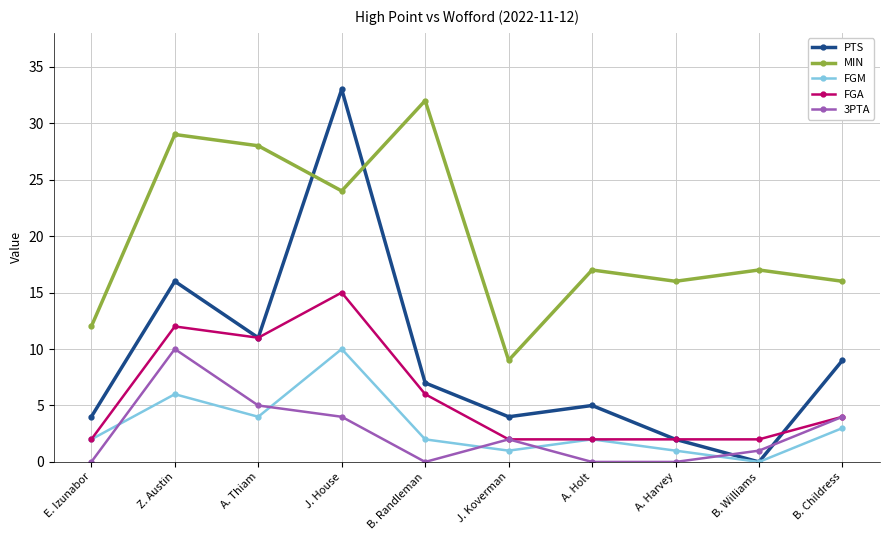

Reading left to right, what are all the values shown in this chart?

PTS: E. Izunabor=4	Z. Austin=16	A. Thiam=11	J. House=33	B. Randleman=7	J. Koverman=4	A. Holt=5	A. Harvey=2	B. Williams=0	B. Childress=9
MIN: E. Izunabor=12	Z. Austin=29	A. Thiam=28	J. House=24	B. Randleman=32	J. Koverman=9	A. Holt=17	A. Harvey=16	B. Williams=17	B. Childress=16
FGM: E. Izunabor=2	Z. Austin=6	A. Thiam=4	J. House=10	B. Randleman=2	J. Koverman=1	A. Holt=2	A. Harvey=1	B. Williams=0	B. Childress=3
FGA: E. Izunabor=2	Z. Austin=12	A. Thiam=11	J. House=15	B. Randleman=6	J. Koverman=2	A. Holt=2	A. Harvey=2	B. Williams=2	B. Childress=4
3PTA: E. Izunabor=0	Z. Austin=10	A. Thiam=5	J. House=4	B. Randleman=0	J. Koverman=2	A. Holt=0	A. Harvey=0	B. Williams=1	B. Childress=4